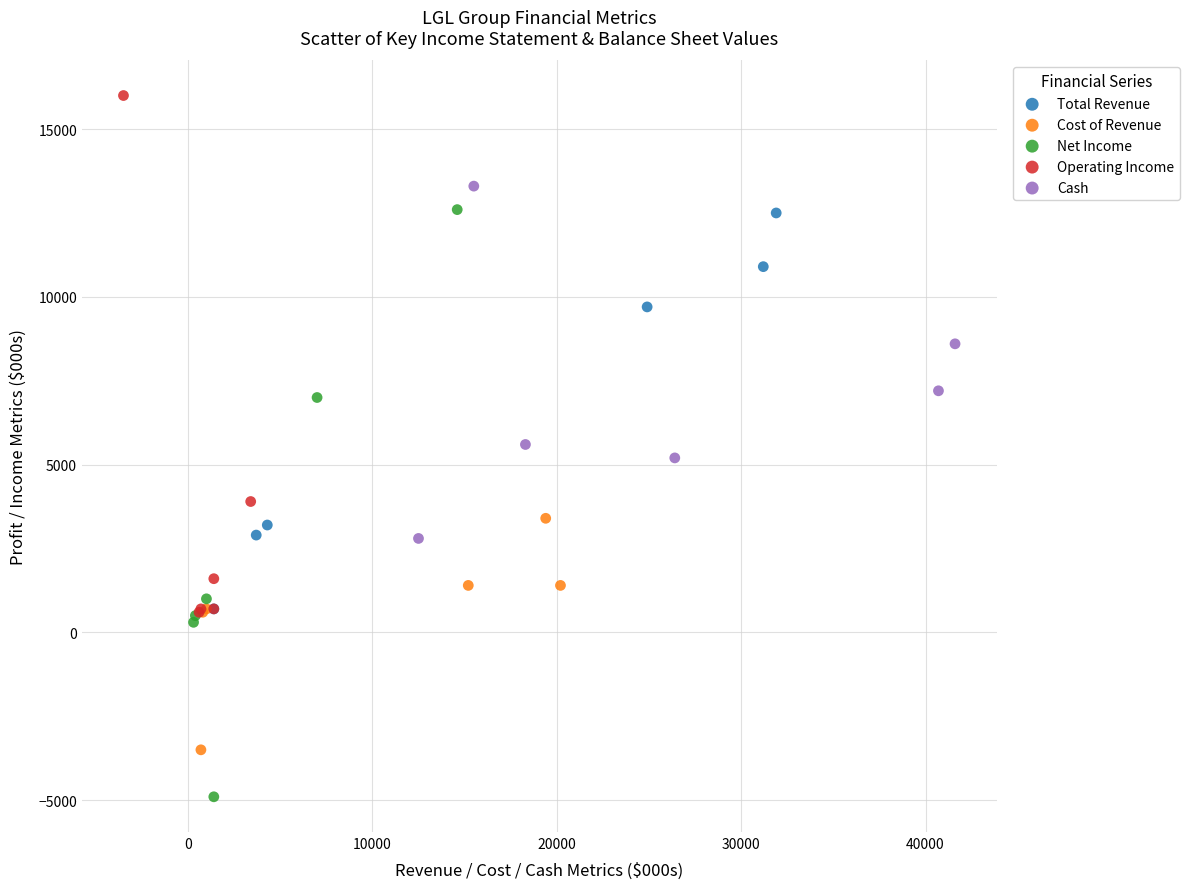

Which series reaches the maximum Y coordinate?

Operating Income